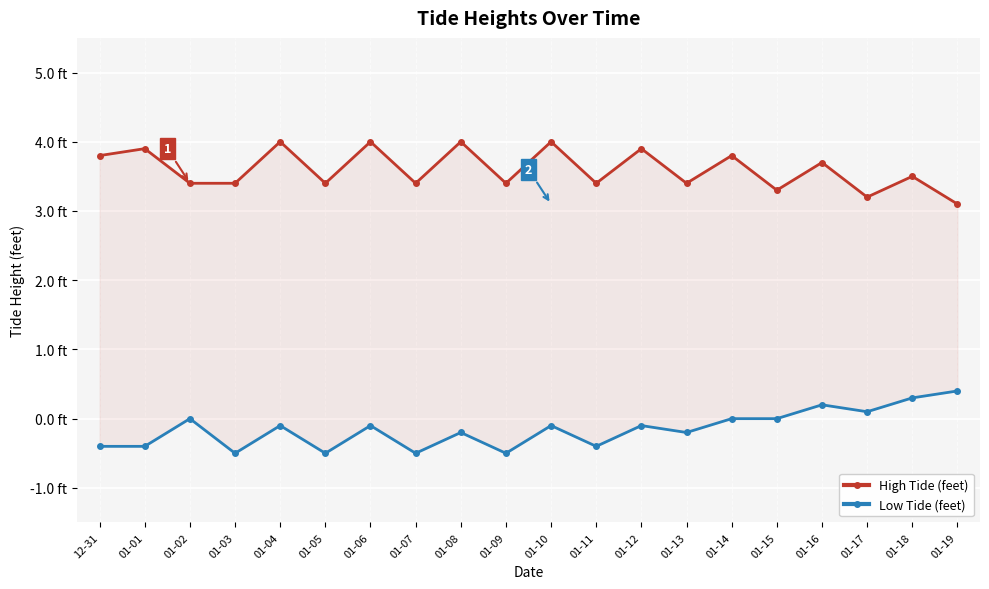

What is the approximate value of High Tide (feet) at 01-08?

4.0